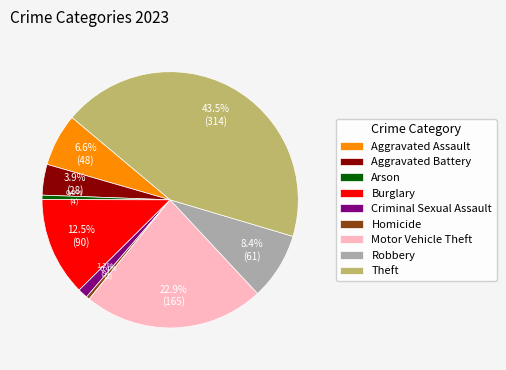

Does any single category account for the majority?

No